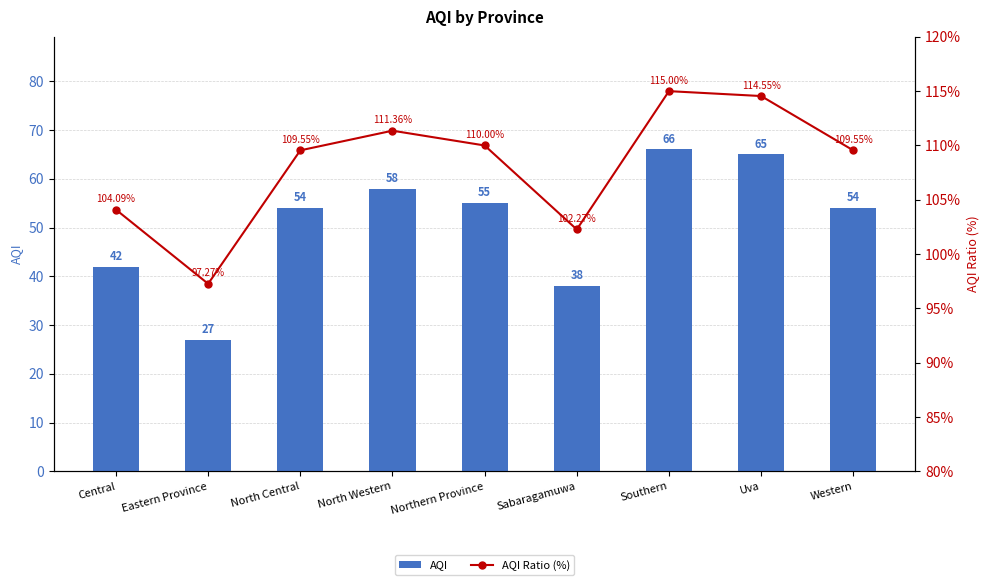

At which label does AQI Ratio (%) reach its minimum?

Eastern Province